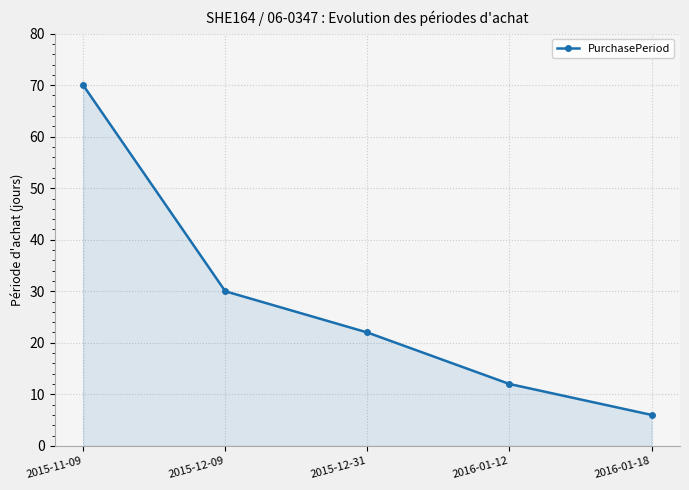

What is the label of the 3rd point from the right?

2015-12-31